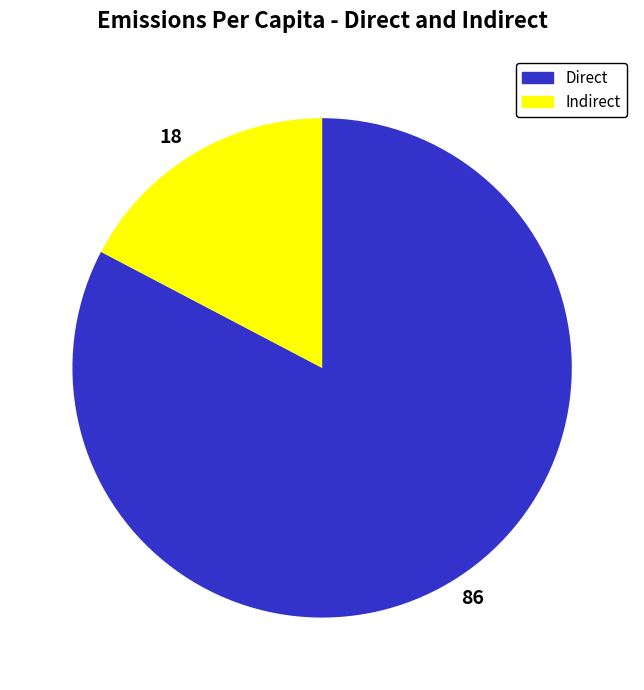

Rank the categories by value from highest to lowest.

Direct, Indirect